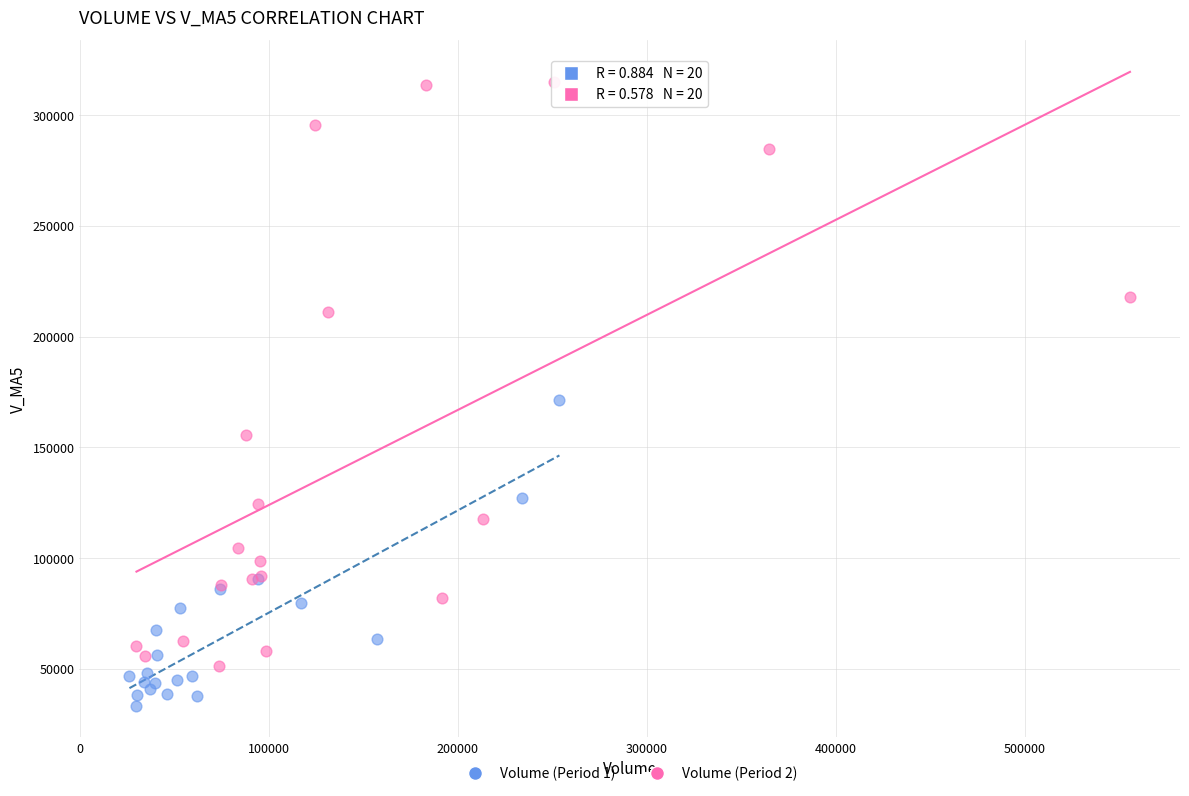

What are all the series names shown in the legend?

Volume (Period 1), Volume (Period 2)